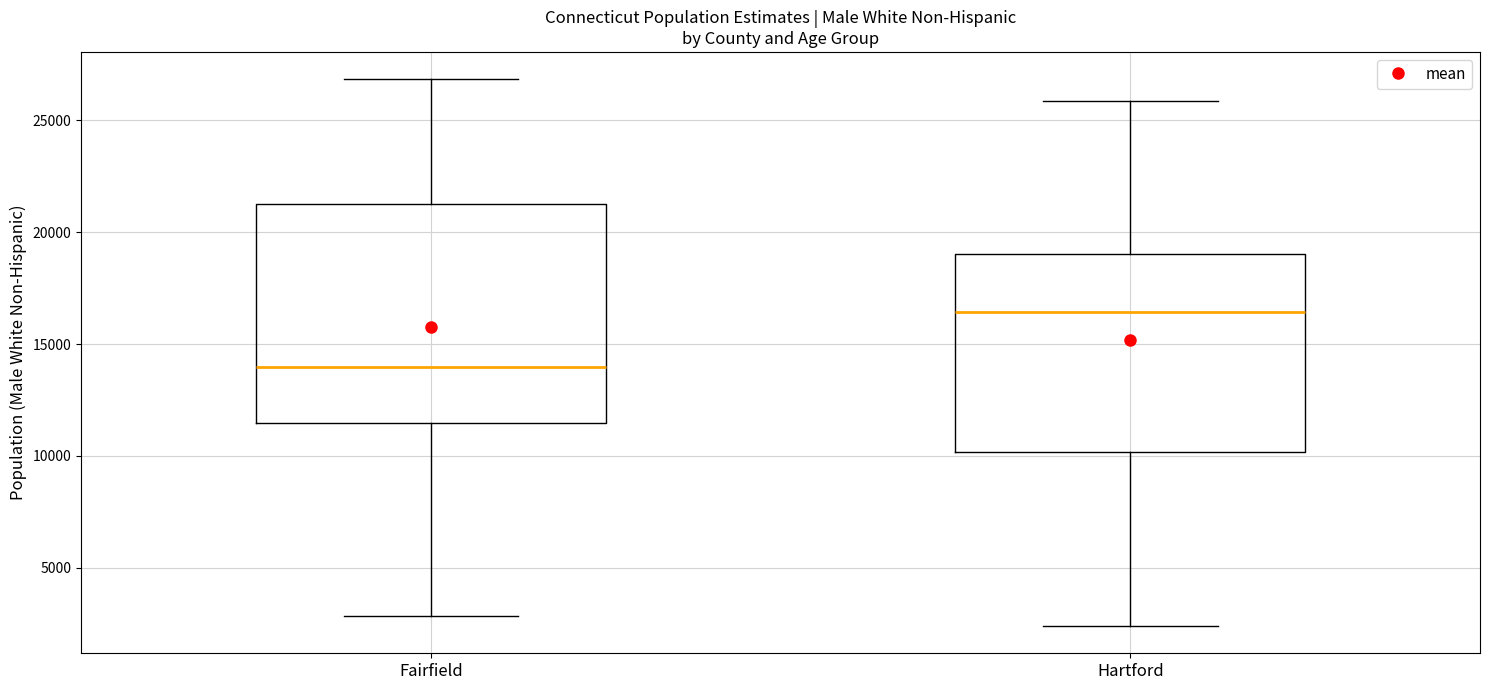

Comparing the boxes themselves (not the whiskers), which one is the tallest?

Fairfield